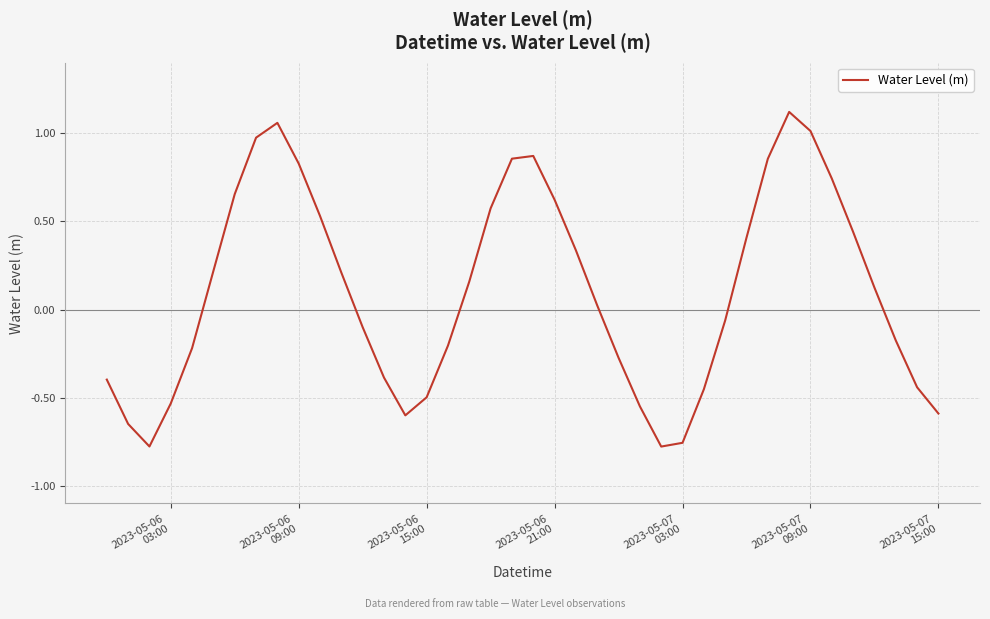

What is the difference between the maximum and minimum values?

1.9